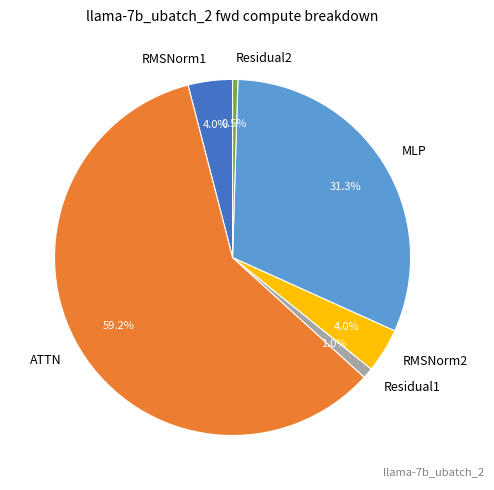

Does ATTN represent more than half of the total?

Yes